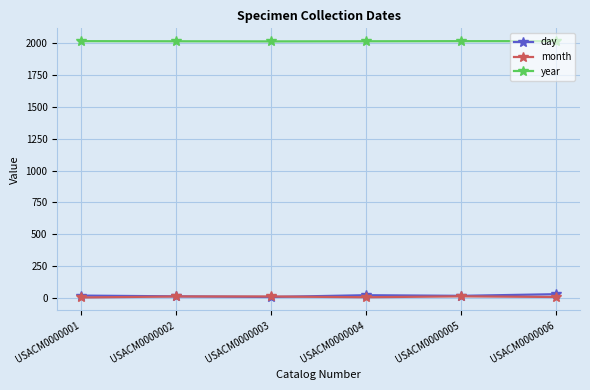

What is the minimum value shown in the chart?

3